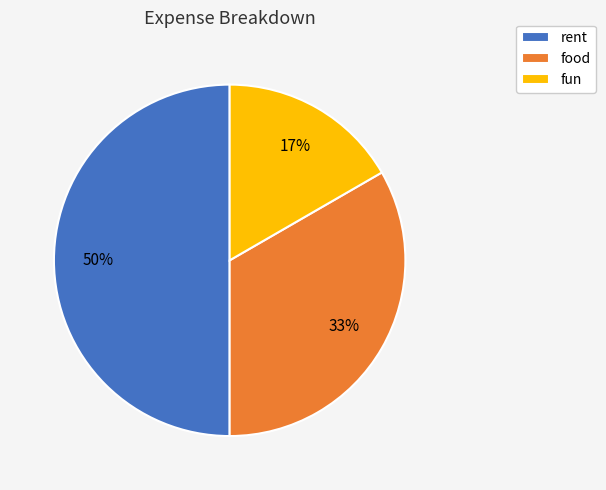

To the nearest percent, what percentage of the pie is fun?

17%